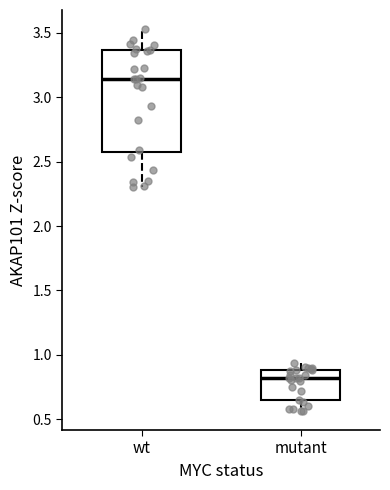

Reading left to right, transcribe this box plot: for each box, give where its median line is, the range the box spans, and where its two whiskers end, as read against the y-axis. The values are not printed on the chart, so give them approximately, as read against the axis.

wt: median 3.15, box 2.60 to 3.35, whiskers 2.30 to 3.55
mutant: median 0.80, box 0.65 to 0.90, whiskers 0.55 to 0.95